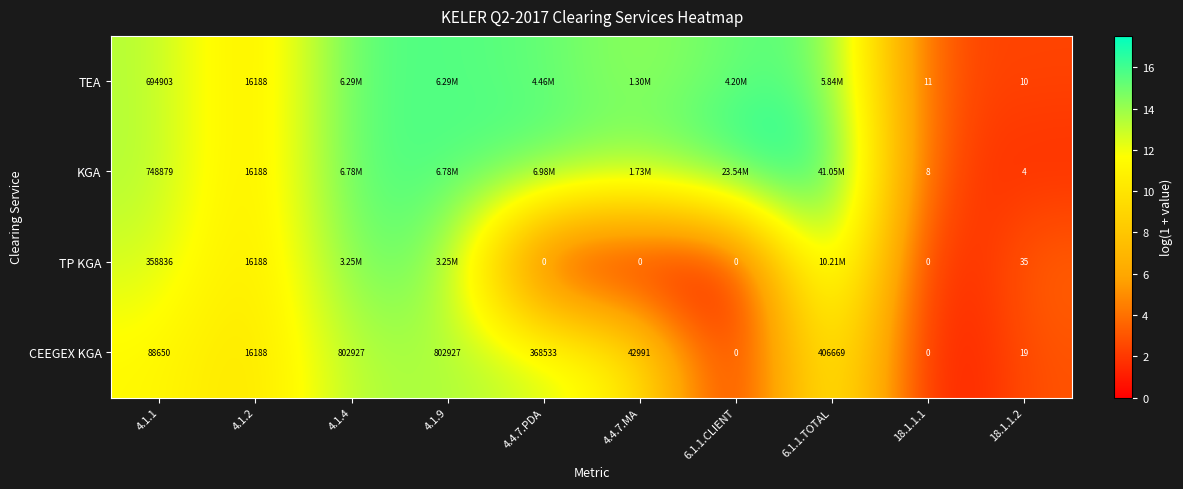

Is the value of TP KGA at 4.4.7.PDA greater than the value of KGA at 18.1.1.2?

No